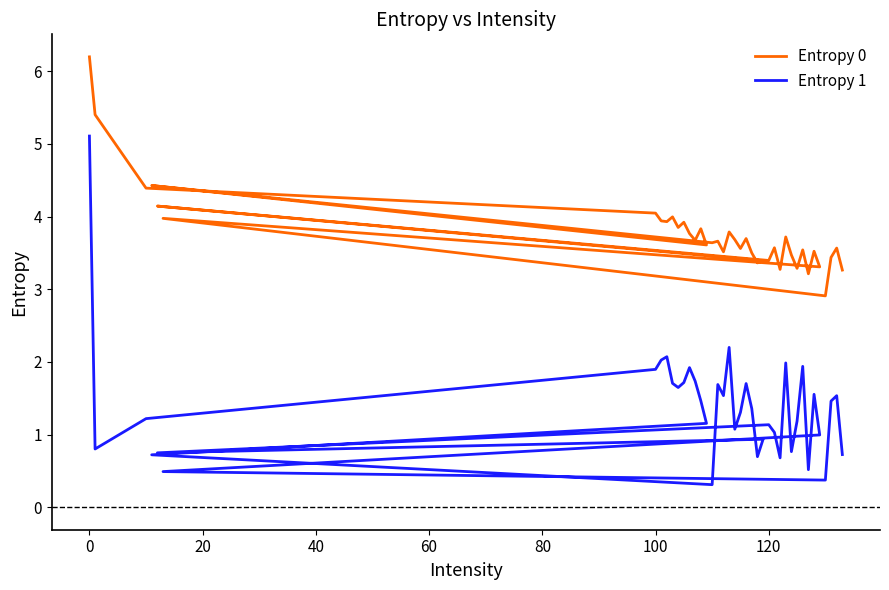

Reading right to left, extract all data points from this chart.

Entropy 0: 3.3	3.6	3.4	2.9	4.0	3.3	3.5	3.2	3.5	3.3	3.5	3.7	3.3	3.6	3.4	4.1	3.4	3.4	3.5	3.7	3.6	3.7	3.8	3.5	3.7	3.6	4.4	3.6	3.8	3.7	3.8	3.9	3.8	4.0	3.9	3.9	4.0	4.4	5.4	6.2
Entropy 1: 0.7	1.5	1.5	0.4	0.5	1.0	1.6	0.5	1.9	1.2	0.8	2.0	0.7	1.0	1.1	0.7	0.9	0.7	1.4	1.7	1.3	1.1	2.2	1.5	1.7	0.3	0.7	1.2	1.5	1.7	1.9	1.7	1.6	1.7	2.1	2.0	1.9	1.2	0.8	5.1